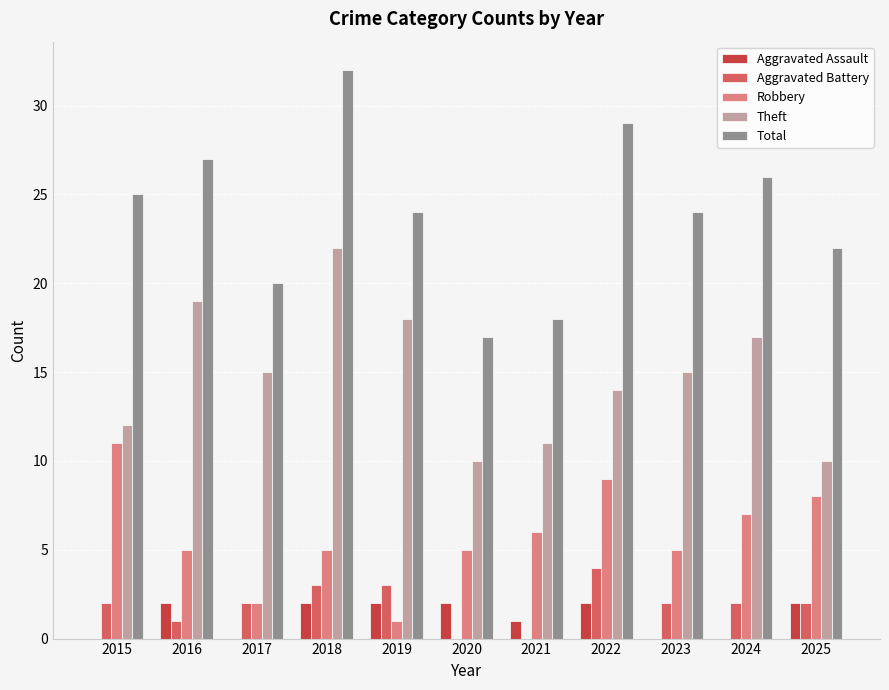

How many data points does each series have?

11